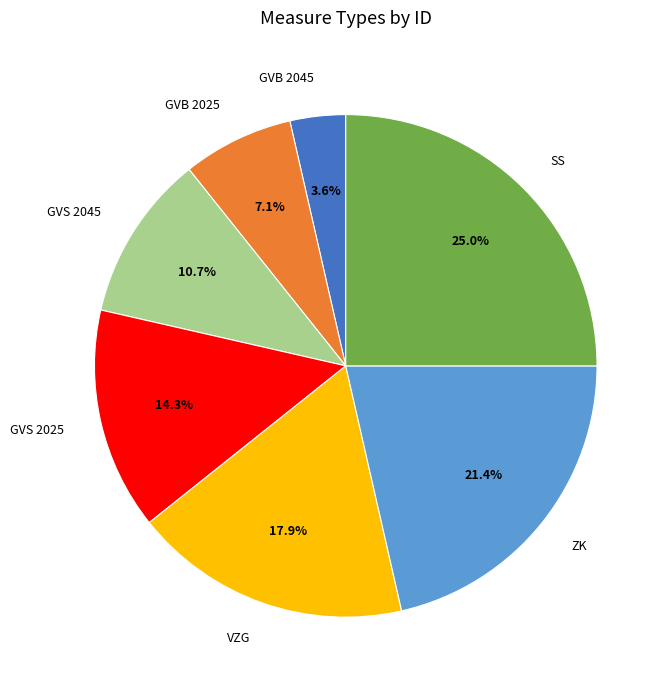

Is there any slice that represents more than half of the pie?

No